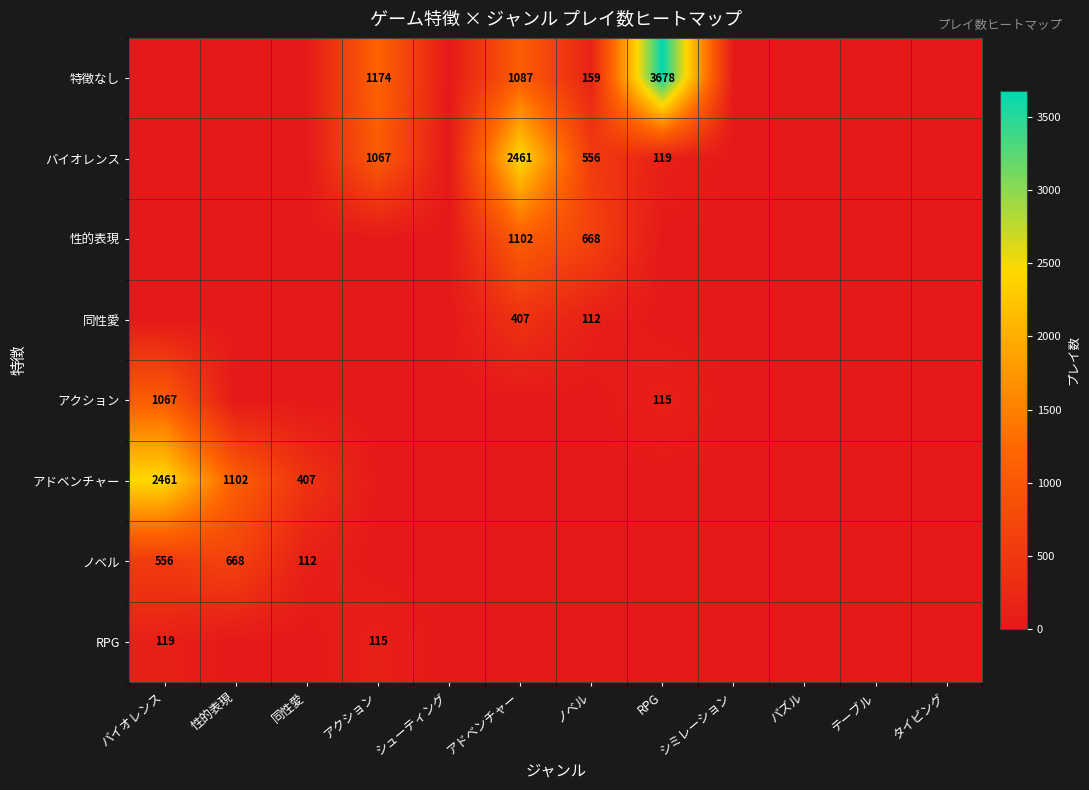

What is the maximum value for バイオレンス?

2461